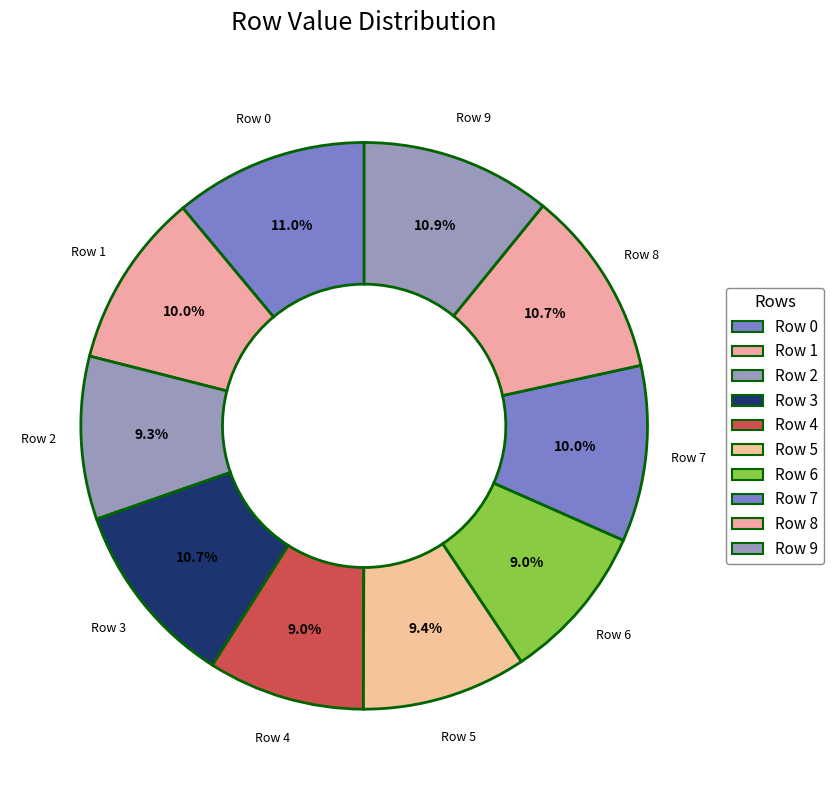

Is it true that Row 0 is 11% of the pie?

True